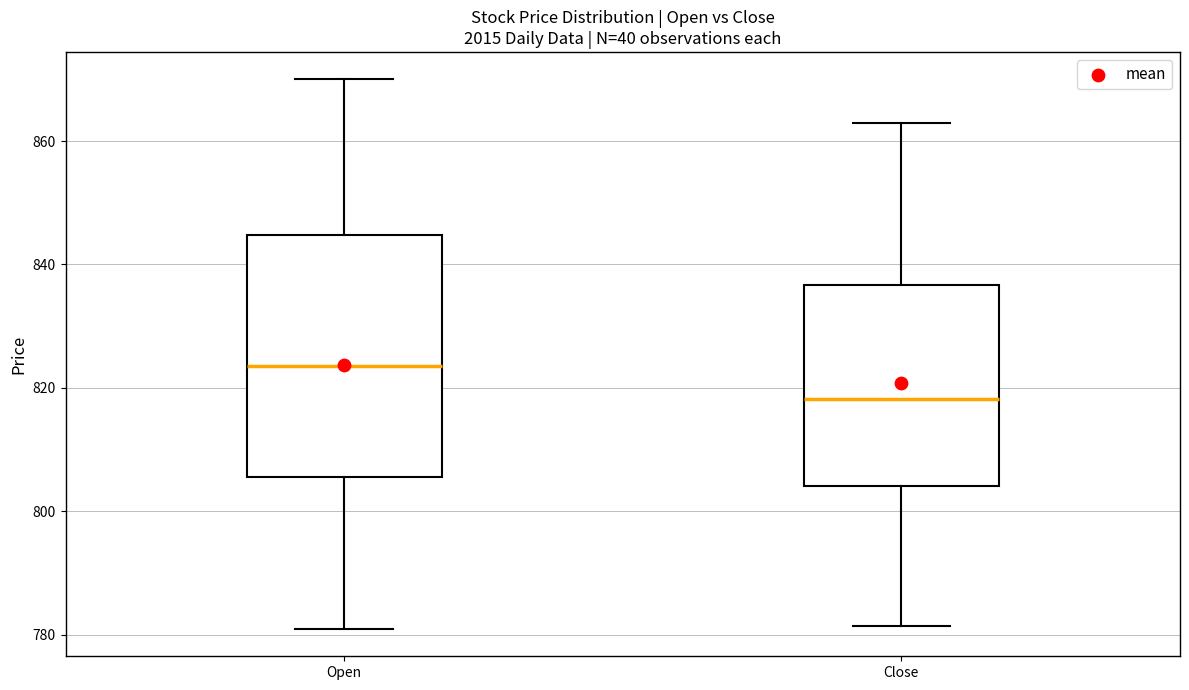

Reading left to right, read every box against the y-axis: the position of its median line, the range the box covers, and the ends of its whiskers. The values are not printed on the chart, so give them approximately, as read against the axis.

Open: median 824, box 806 to 844, whiskers 780 to 870
Close: median 818, box 804 to 836, whiskers 782 to 864